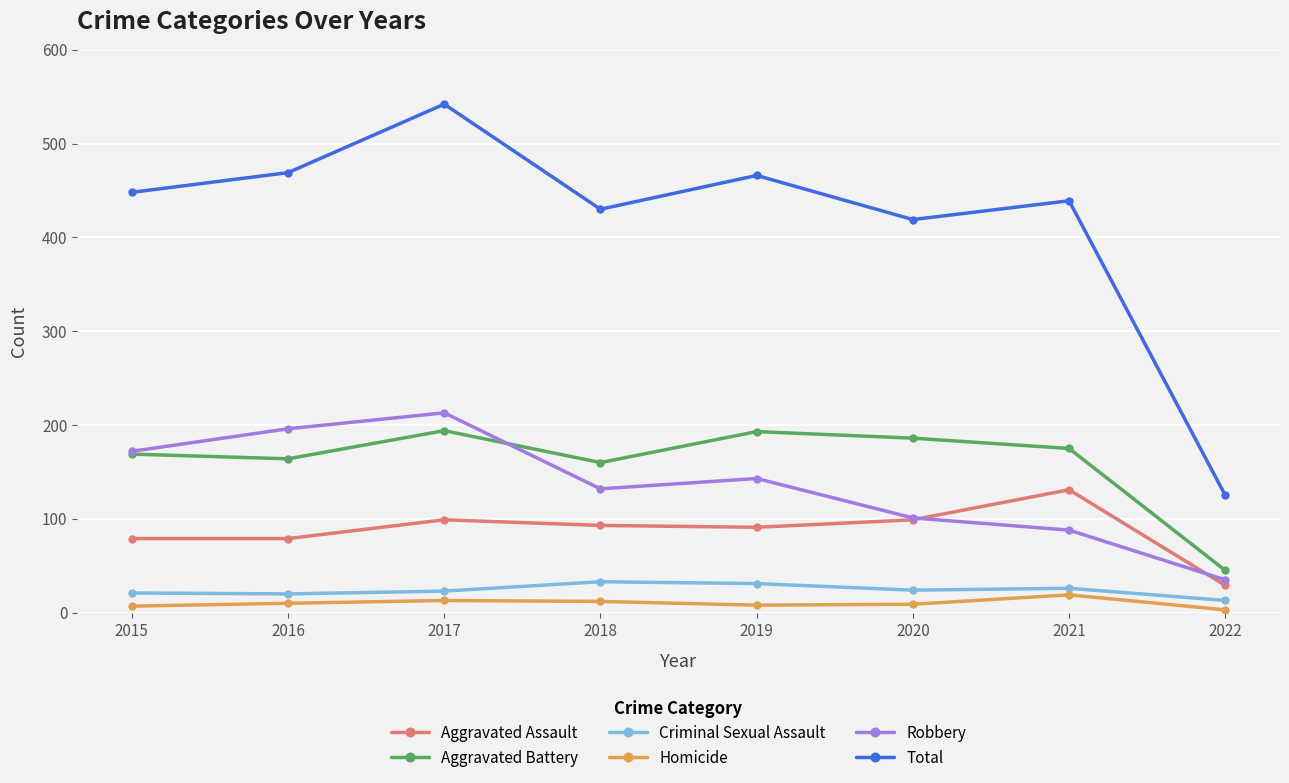

Where is the first local maximum for Robbery?

2017